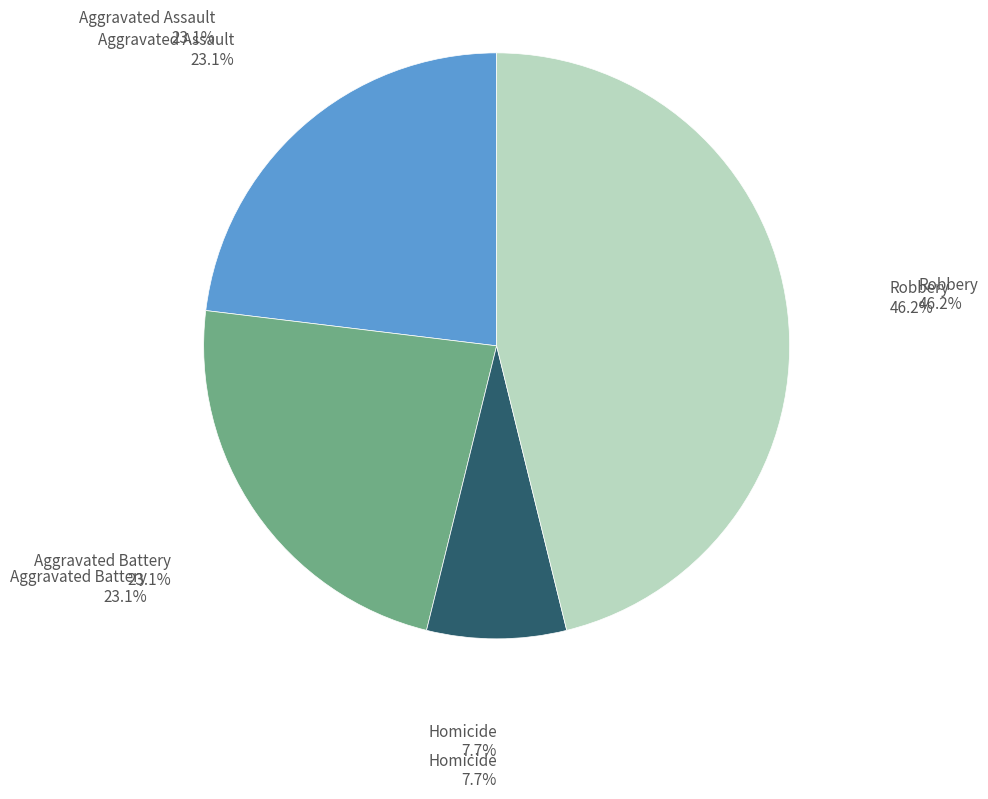

Is there a majority slice in this chart?

No